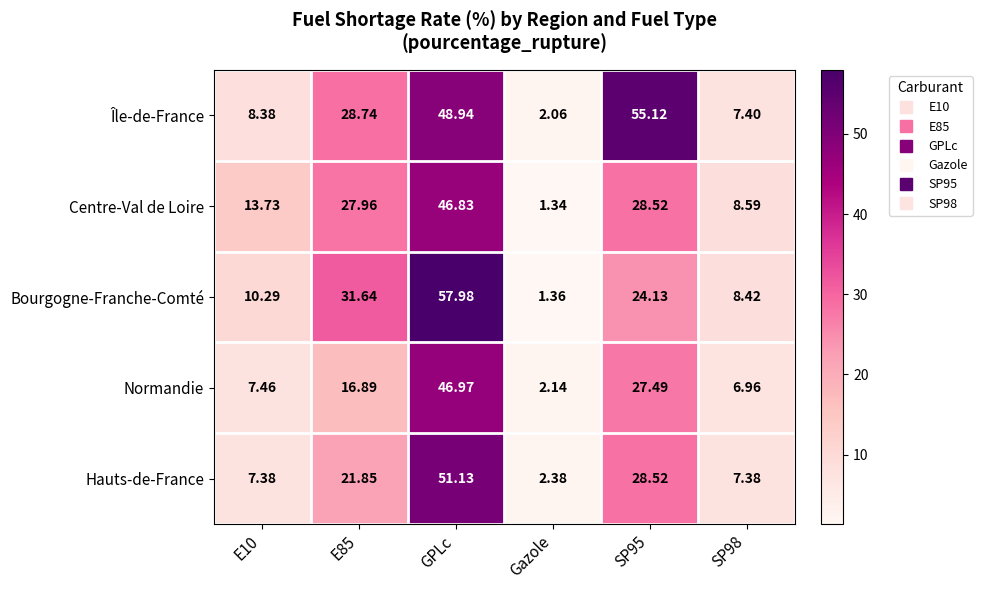

How many values in the Centre-Val de Loire series exceed 27?

3